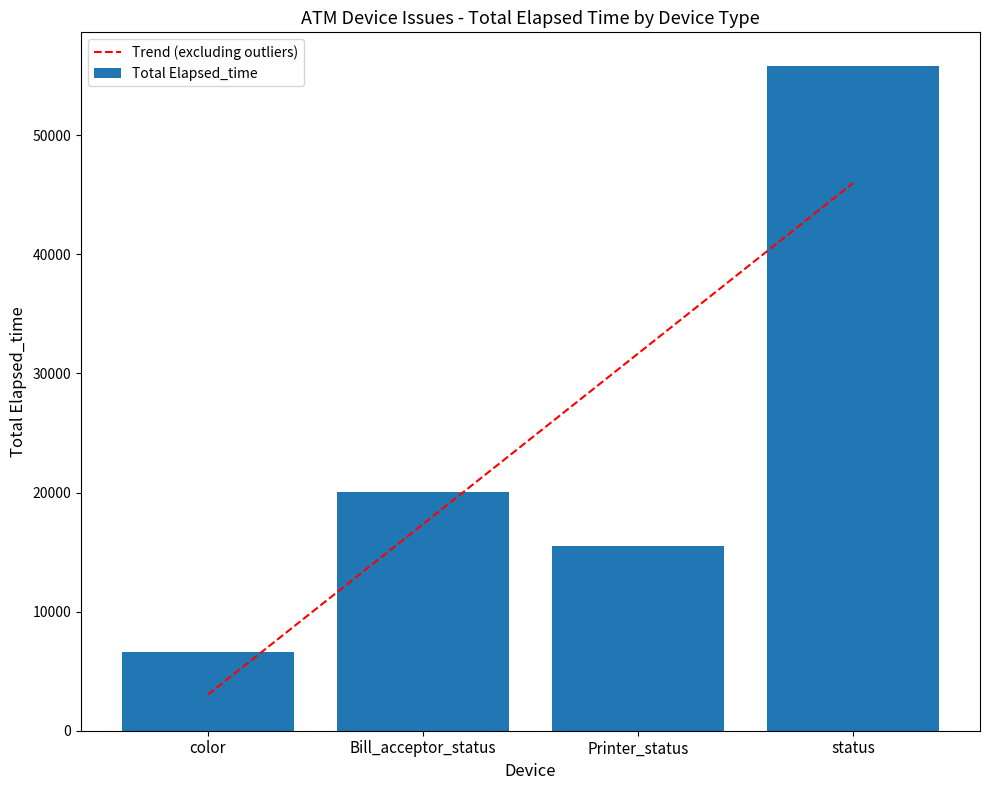

What is the sum of all Total Elapsed_time values?

98045